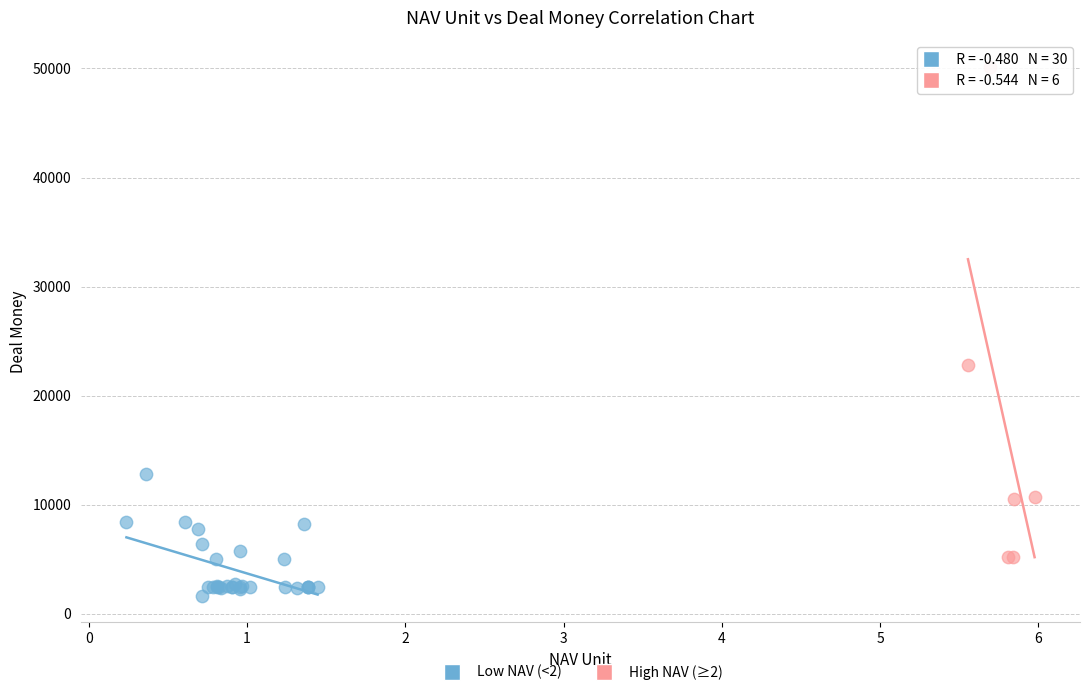

Which series contains the highest Y value?

High NAV (≥2)